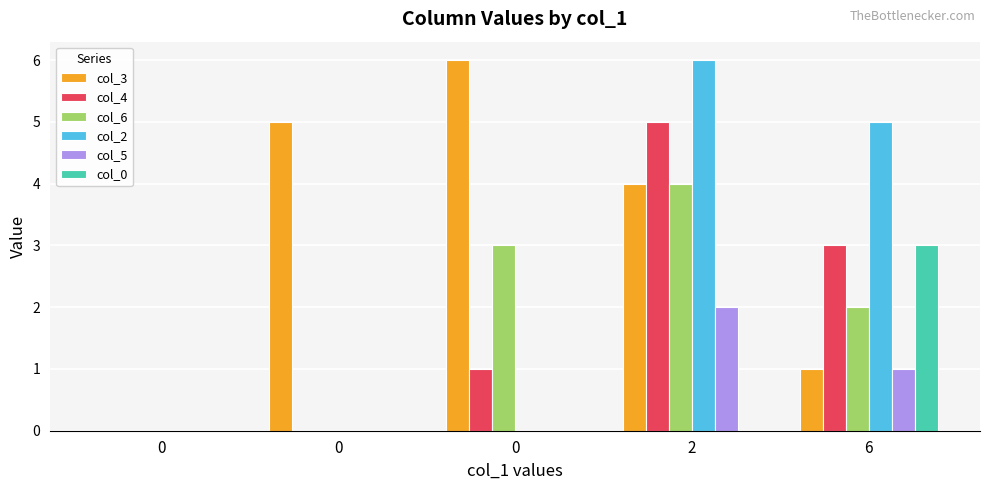

Reading left to right, transcribe all the data shown in this chart.

col_3: 0	5	6	4	1
col_4: 0	0	1	5	3
col_6: 0	0	3	4	2
col_2: 0	0	0	6	5
col_5: 0	0	0	2	1
col_0: 0	0	0	0	3